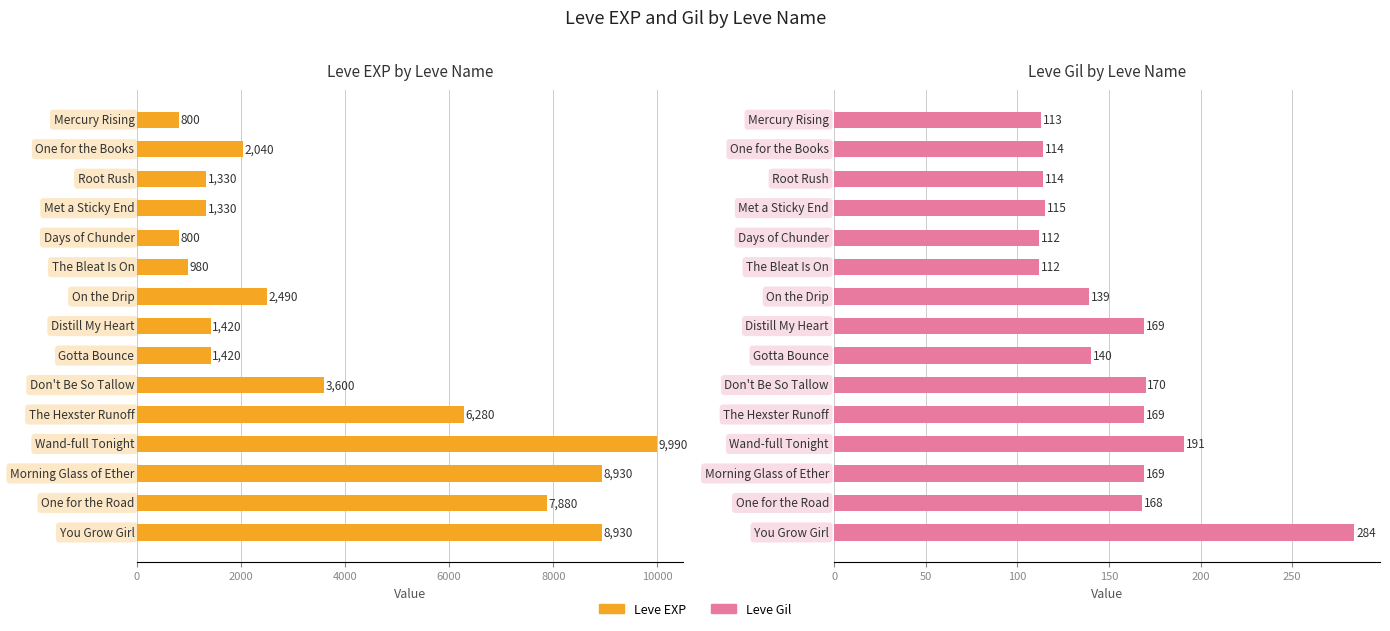

Which series has the largest total across all categories?

Leve EXP